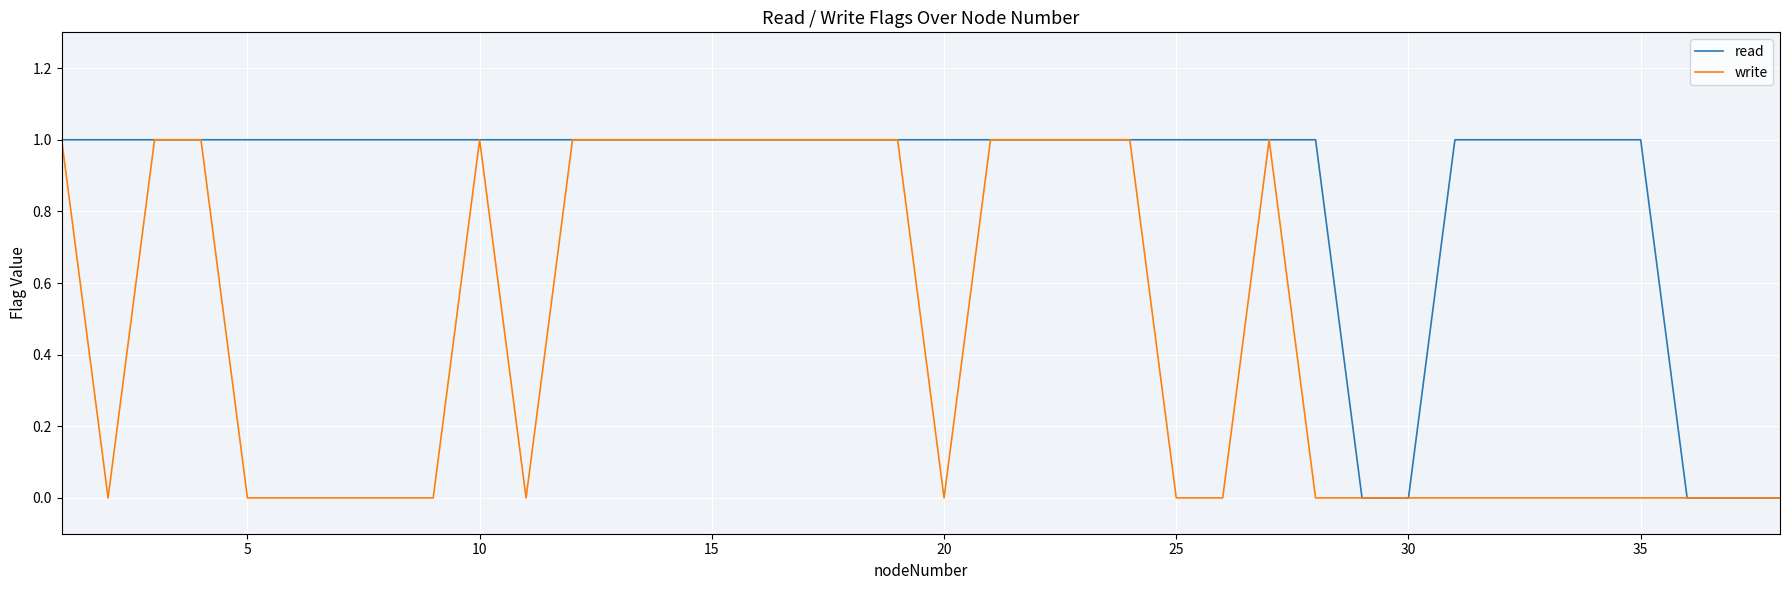

How many categories are shown in the chart?

38